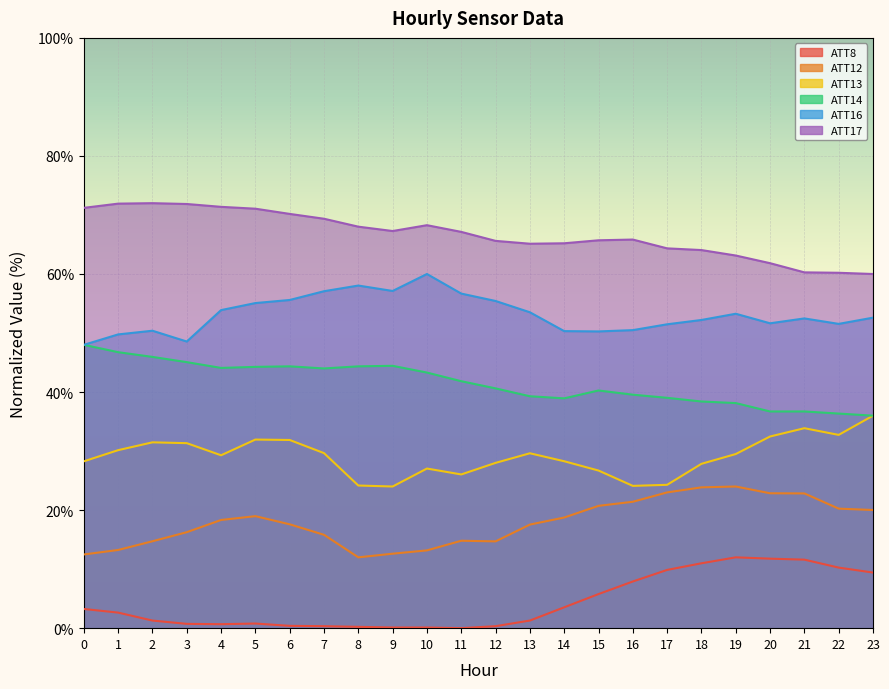

Reading right to left, list all the values displayed in this chart.

ATT8: 23=9.4	22=10.3	21=11.6	20=11.8	19=12.0	18=11.0	17=9.9	16=7.9	15=5.8	14=3.5	13=1.3	12=0.3	11=0.0	10=0.1	9=0.1	8=0.2	7=0.3	6=0.4	5=0.8	4=0.7	3=0.7	2=1.3	1=2.6	0=3.3
ATT12: 23=20.0	22=20.2	21=22.8	20=22.9	19=24.0	18=23.9	17=23.0	16=21.4	15=20.7	14=18.7	13=17.5	12=14.7	11=14.8	10=13.2	9=12.6	8=12.0	7=15.8	6=17.6	5=19.0	4=18.3	3=16.3	2=14.7	1=13.2	0=12.5
ATT13: 23=36.0	22=32.7	21=33.9	20=32.5	19=29.5	18=27.8	17=24.3	16=24.1	15=26.7	14=28.3	13=29.6	12=28.0	11=26.0	10=27.0	9=24.0	8=24.2	7=29.7	6=31.9	5=32.0	4=29.3	3=31.3	2=31.5	1=30.2	0=28.3
ATT14: 23=36.0	22=36.4	21=36.7	20=36.7	19=38.1	18=38.4	17=39.0	16=39.6	15=40.3	14=38.9	13=39.3	12=40.6	11=41.8	10=43.3	9=44.4	8=44.4	7=44.0	6=44.4	5=44.3	4=44.1	3=45.1	2=46.0	1=46.8	0=48.0
ATT16: 23=52.6	22=51.5	21=52.5	20=51.6	19=53.3	18=52.2	17=51.5	16=50.5	15=50.3	14=50.3	13=53.5	12=55.4	11=56.7	10=60.0	9=57.1	8=58.0	7=57.1	6=55.6	5=55.1	4=53.9	3=48.6	2=50.4	1=49.8	0=48.0
ATT17: 23=60.0	22=60.2	21=60.3	20=61.8	19=63.1	18=64.1	17=64.3	16=65.8	15=65.7	14=65.2	13=65.1	12=65.6	11=67.1	10=68.3	9=67.3	8=68.0	7=69.4	6=70.2	5=71.1	4=71.4	3=71.9	2=72.0	1=71.9	0=71.2